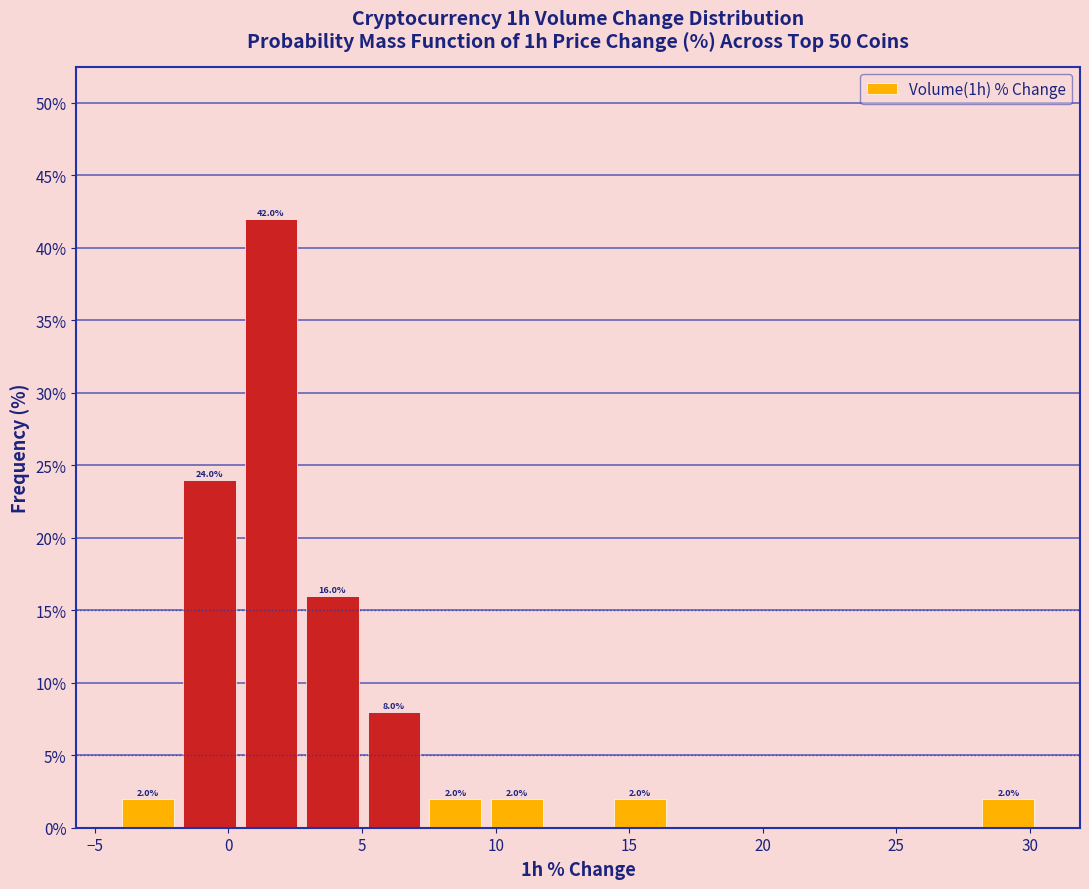

Over which range of the x-axis is the bar tallest?

0.5 to 2.5